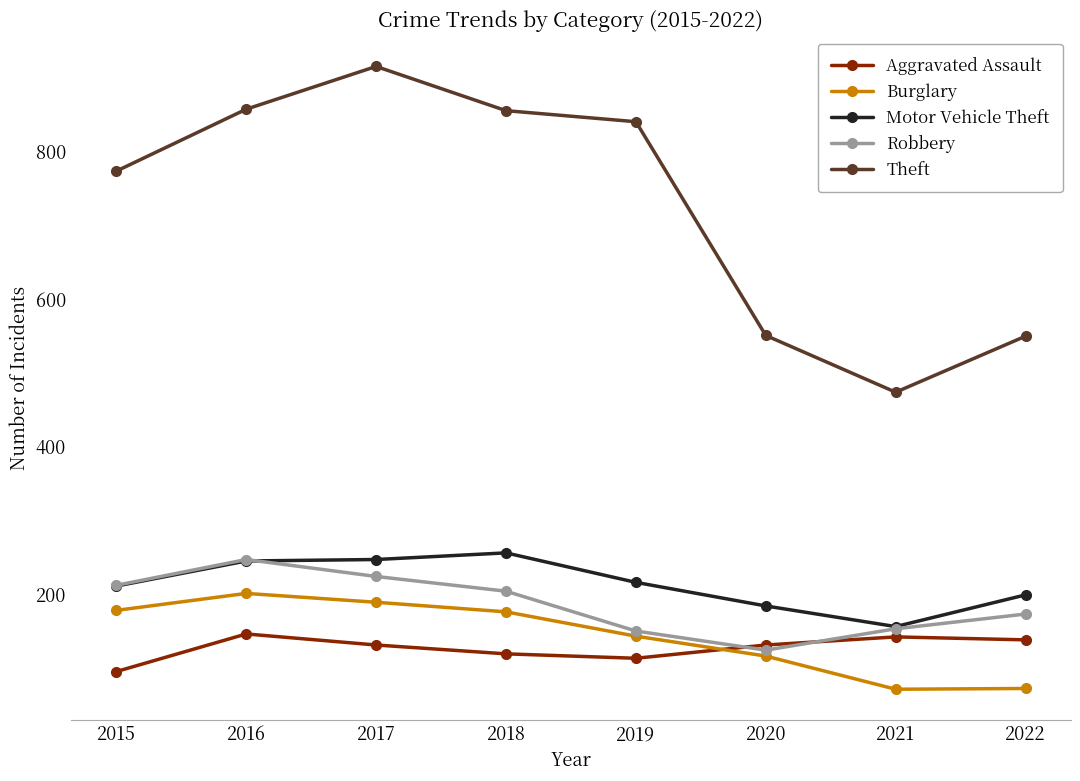

True or false: Theft has more than 1 points higher than both neighbors.

False